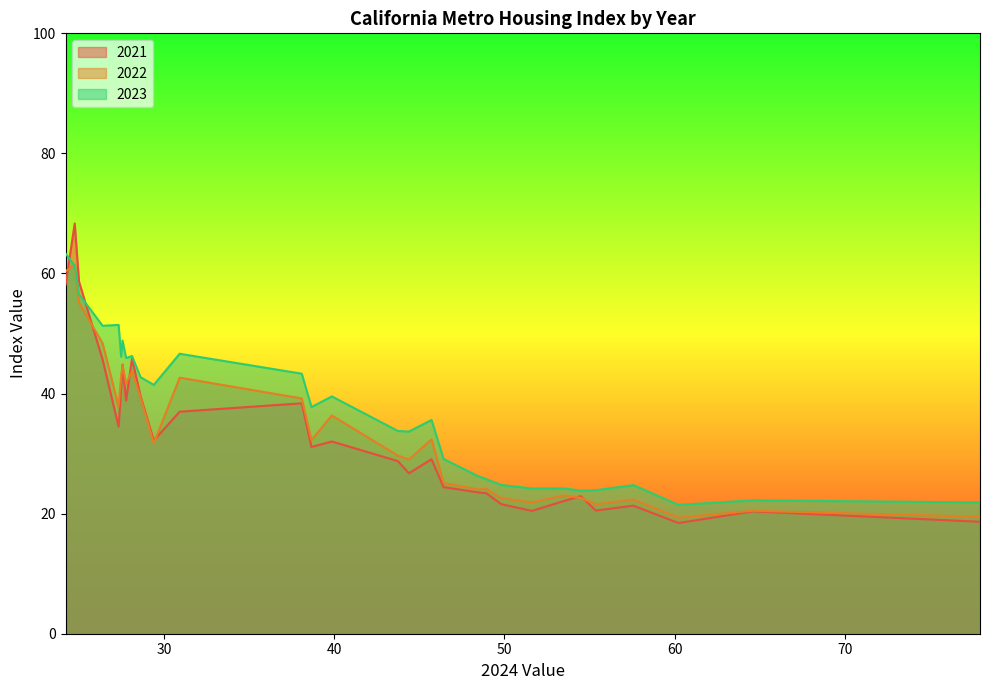

True or false: 2021 has a value of 13.8 at 54.48.

False